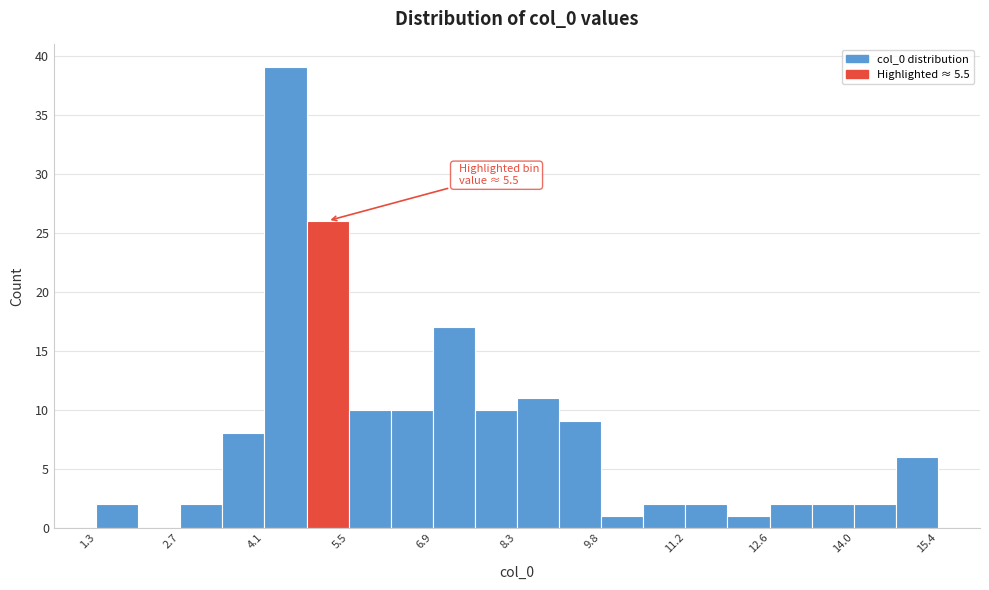

Read against the x-axis, roughly where is the centre of the tallest bar?

4.4